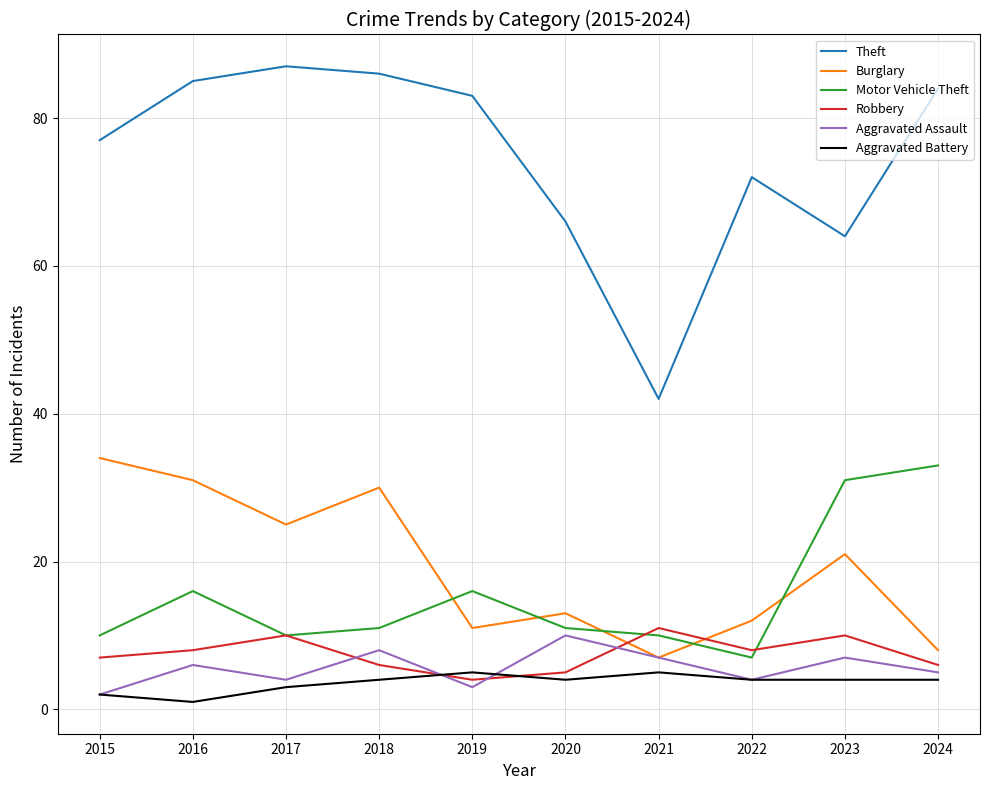

What is the approximate value of Motor Vehicle Theft at 2015?

10